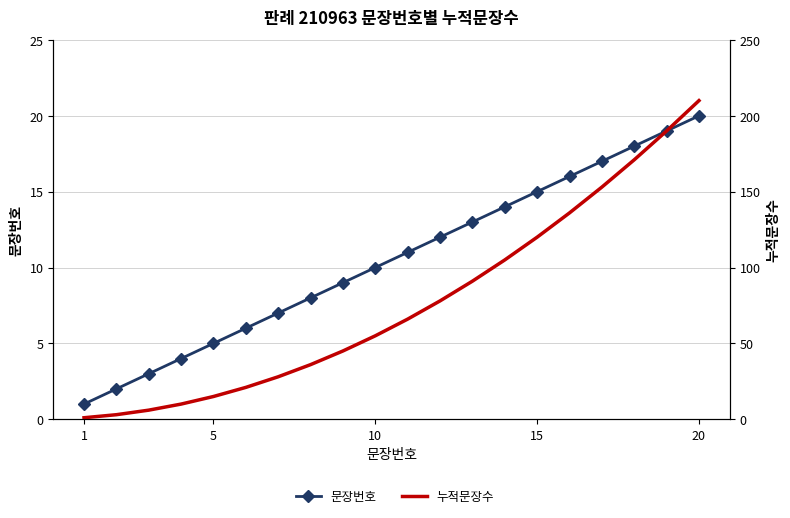

True or false: 누적문장수 and 문장번호 cross at least once.

False